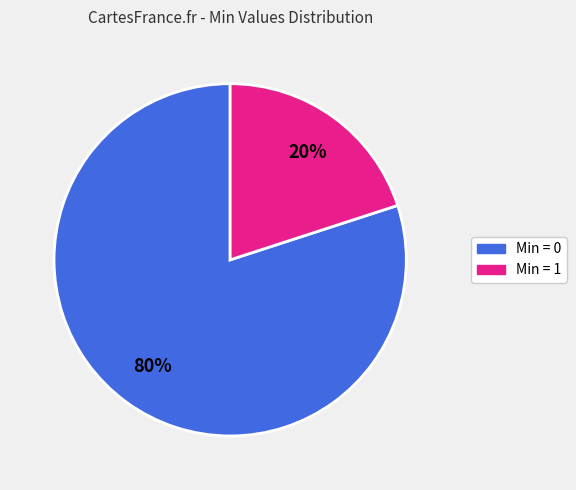

How many segments does this pie chart have?

2